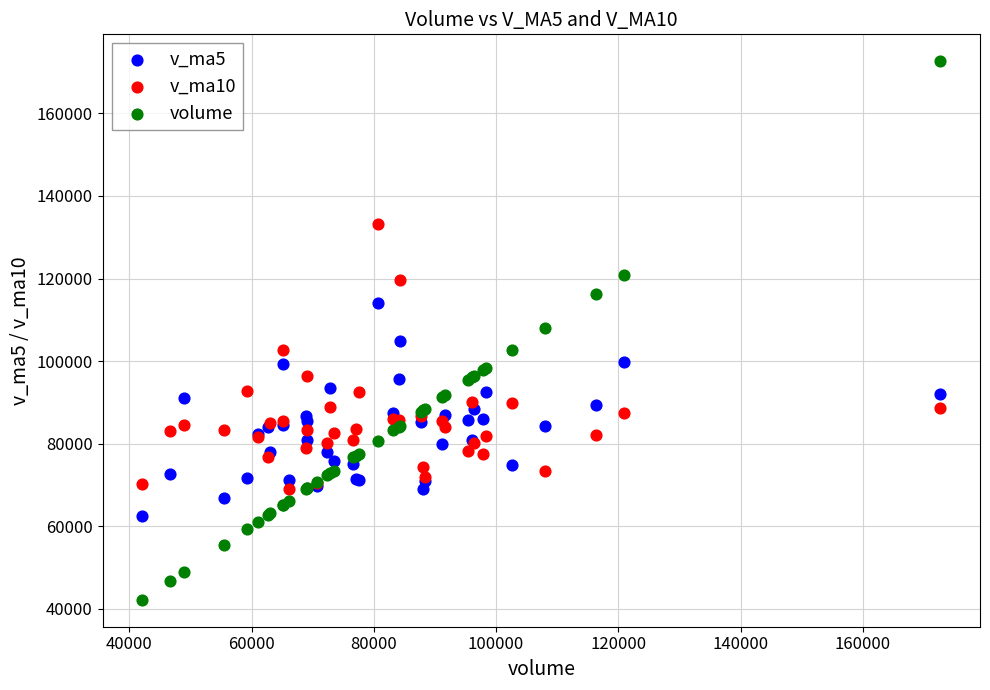

What is the X range (max minus min) for the scatter plot?

130494.3